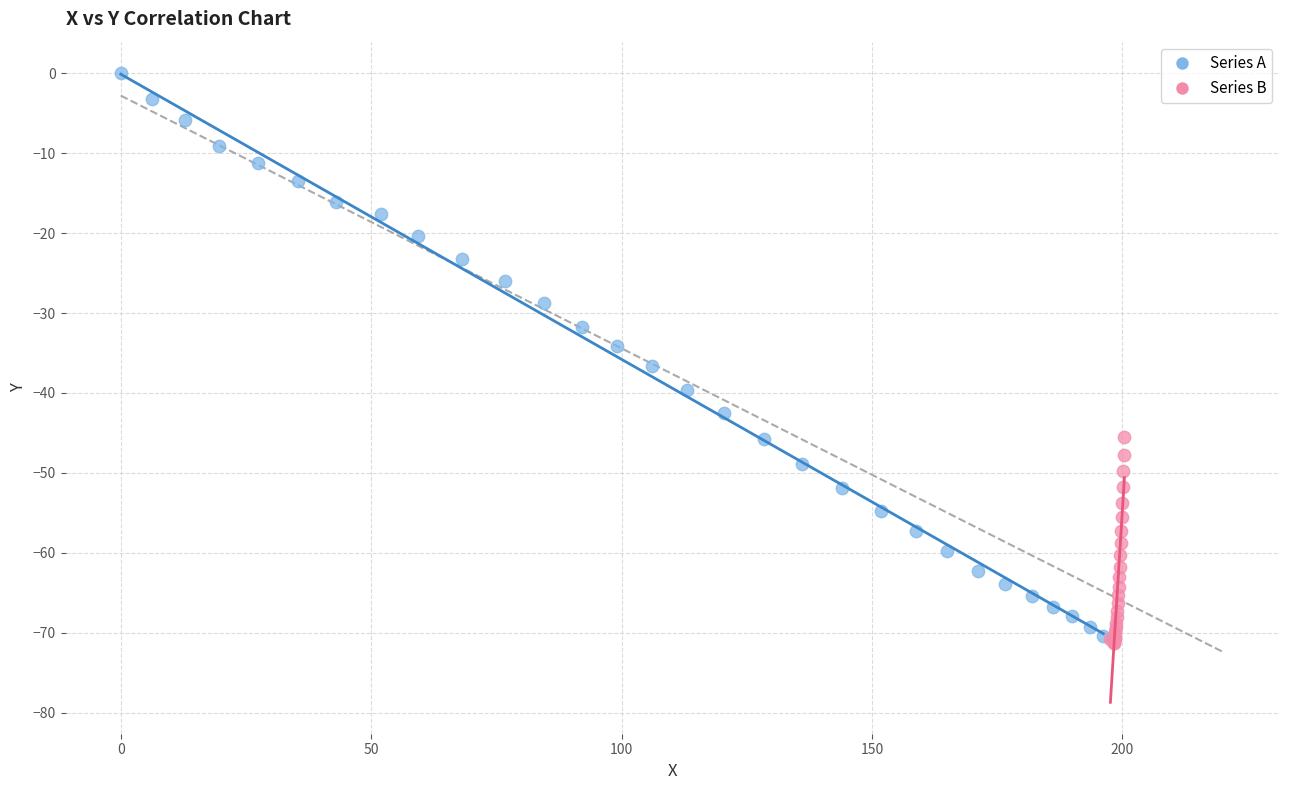

What are all the series names shown in the legend?

Series A, Series B